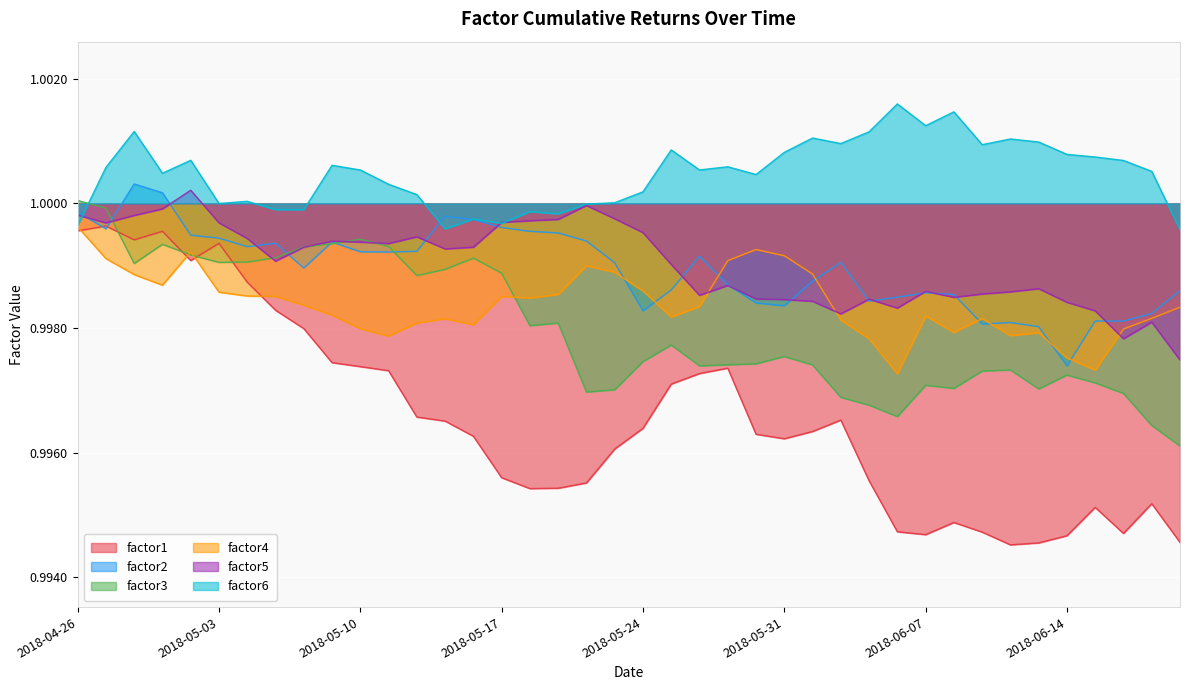

Which label corresponds to the largest value in the chart?

2018-06-06